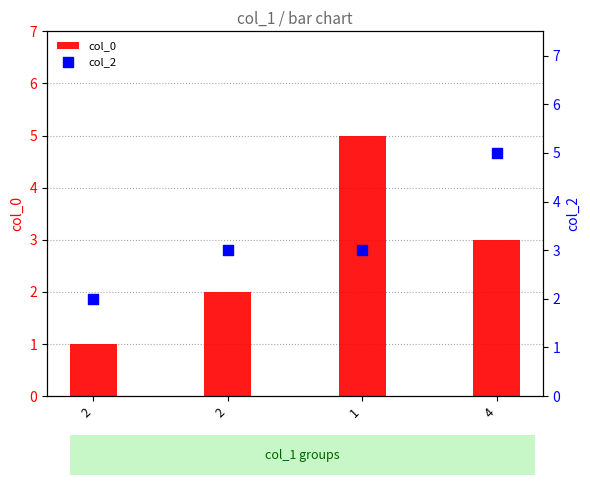

What are all the series names shown in the legend?

col_0, col_2